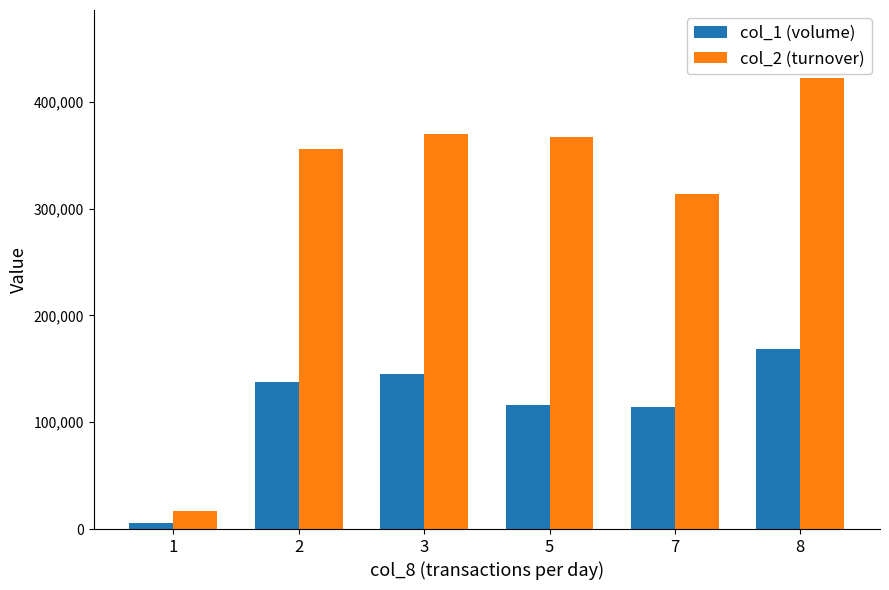

Which series has the largest total across all categories?

col_2 (turnover)